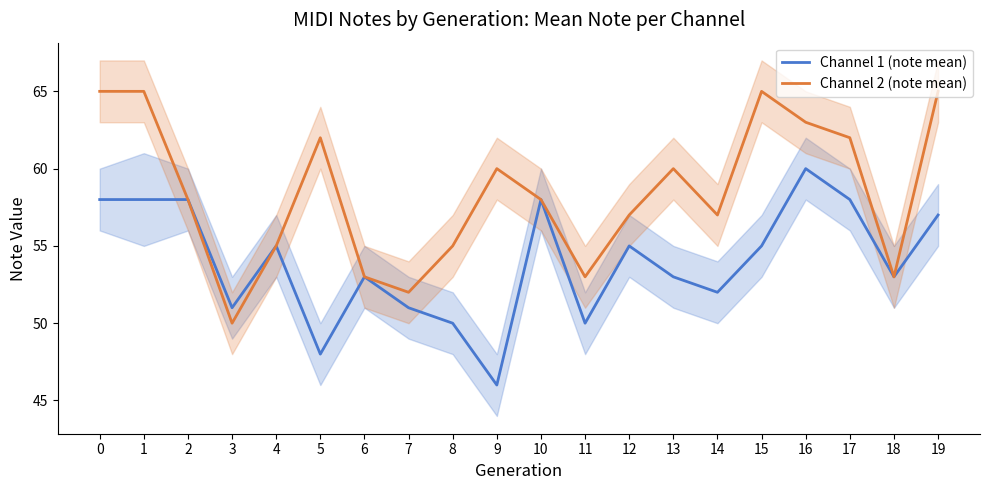

True or false: Channel 1 (note mean) and Channel 2 (note mean) cross at least once.

False